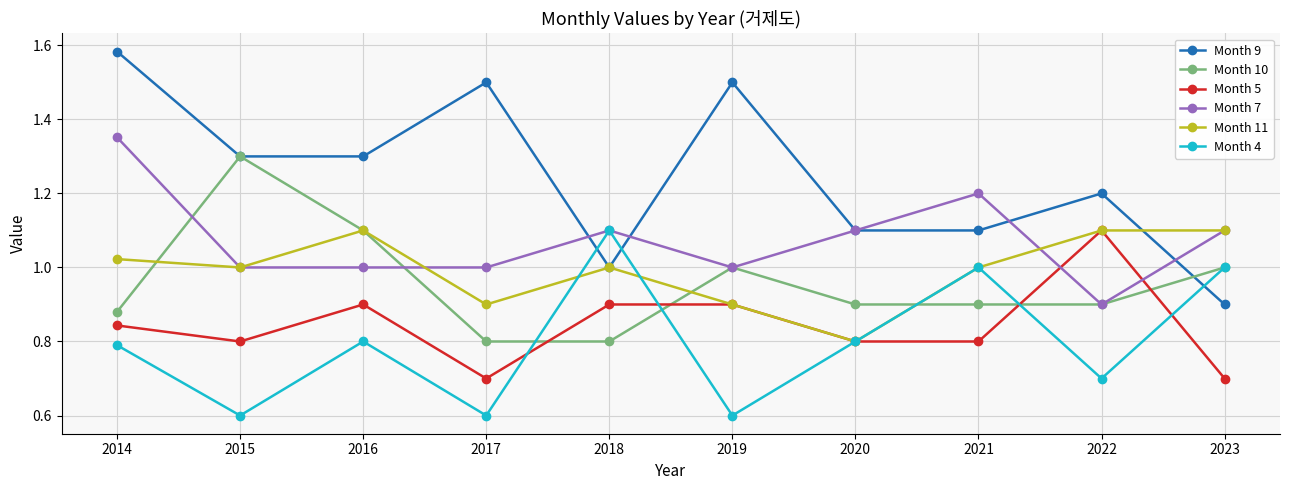

Which series ends up on top after the final intersection of Month 4 and Month 9?

Month 4